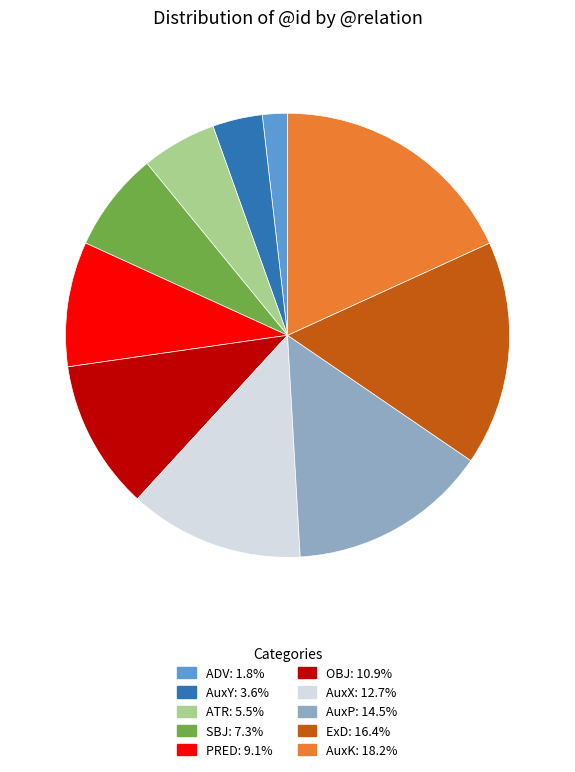

True or false: AuxK accounts for 18% of the total.

True